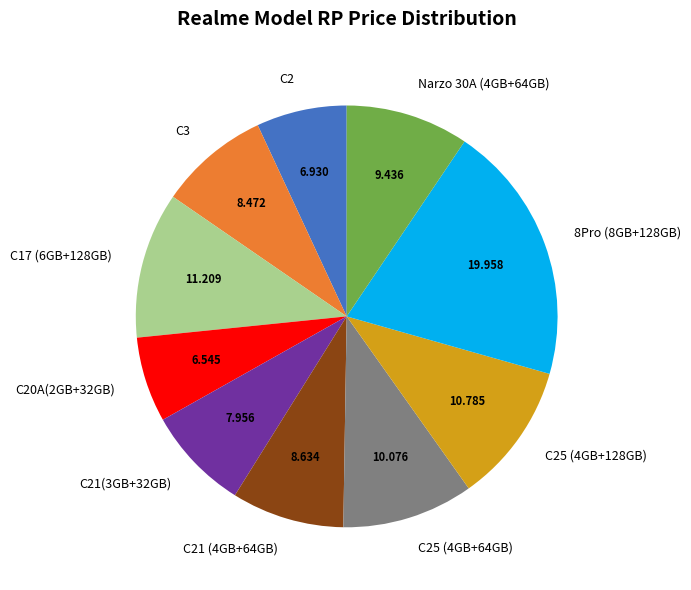

Does C2 account for over 50% of the chart?

No